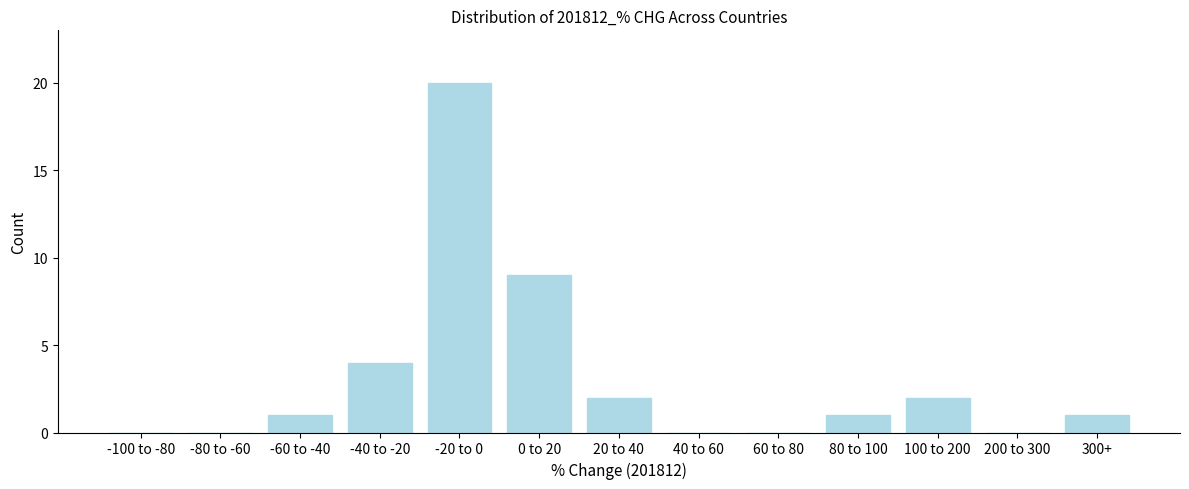

What is the change in value from -80 to -60 to -20 to 0?

+20